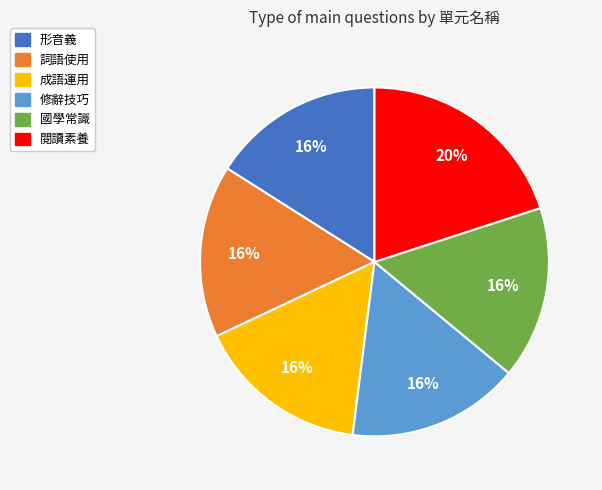

Is it true that 詞語使用 is 16% of the pie?

True